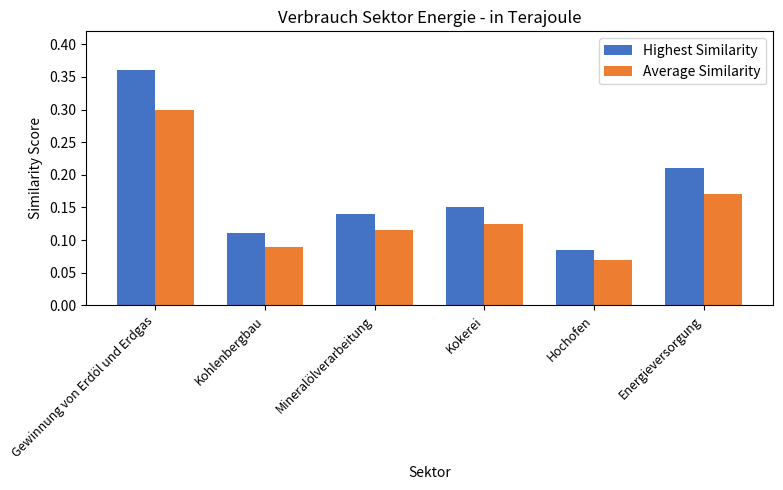

How many series are shown in this chart?

2